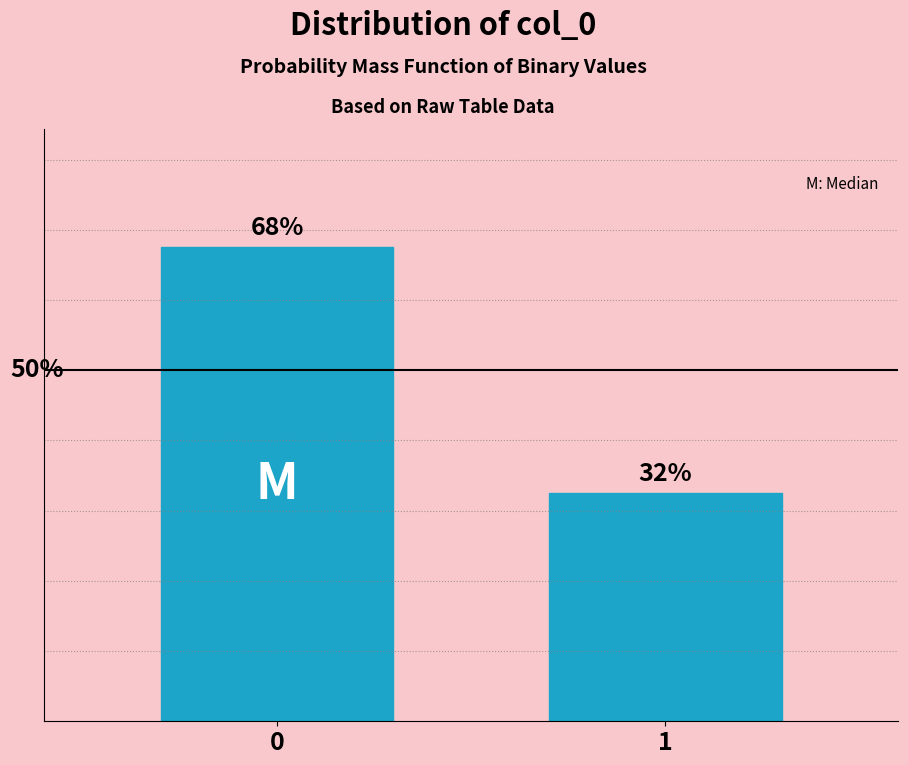

Are the bars horizontal?

No